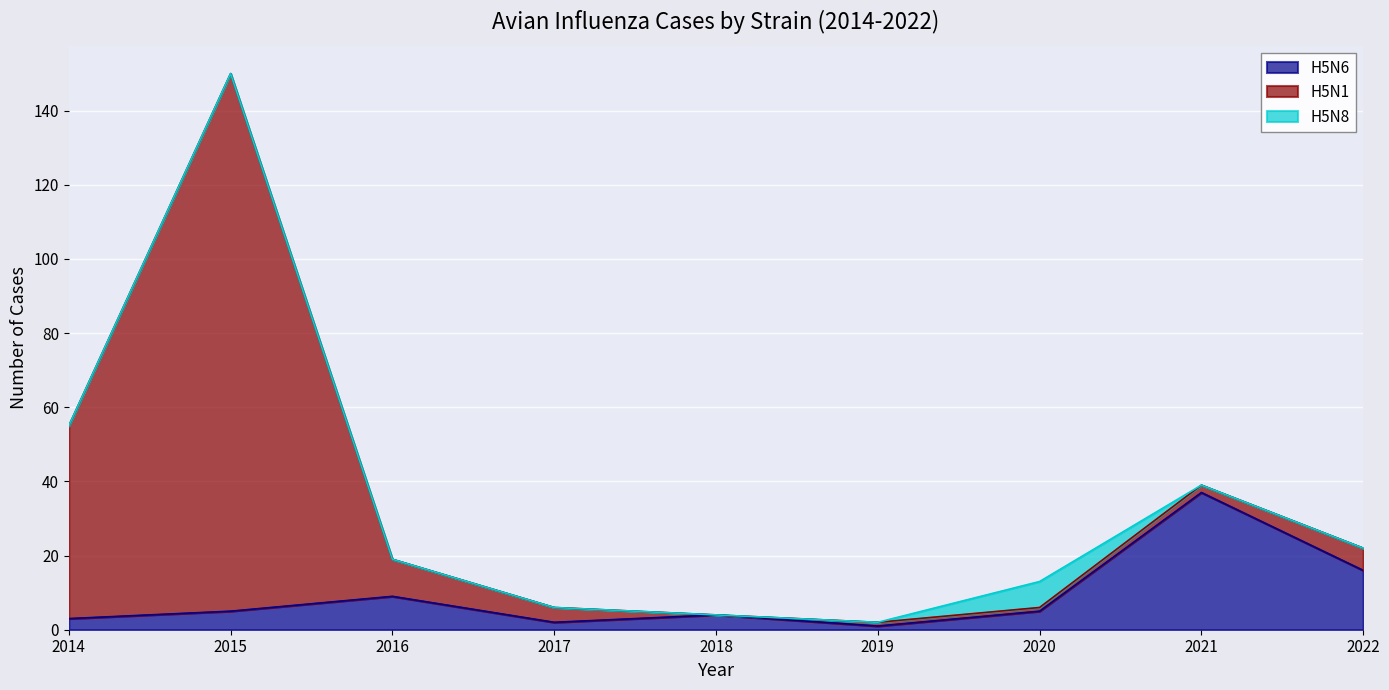

Reading left to right, extract all data points from this chart.

H5N6: 3	5	9	2	4	1	5	37	16
H5N1: 52	145	10	4	0	1	1	2	6
H5N8: 0	0	0	0	0	0	7	0	0